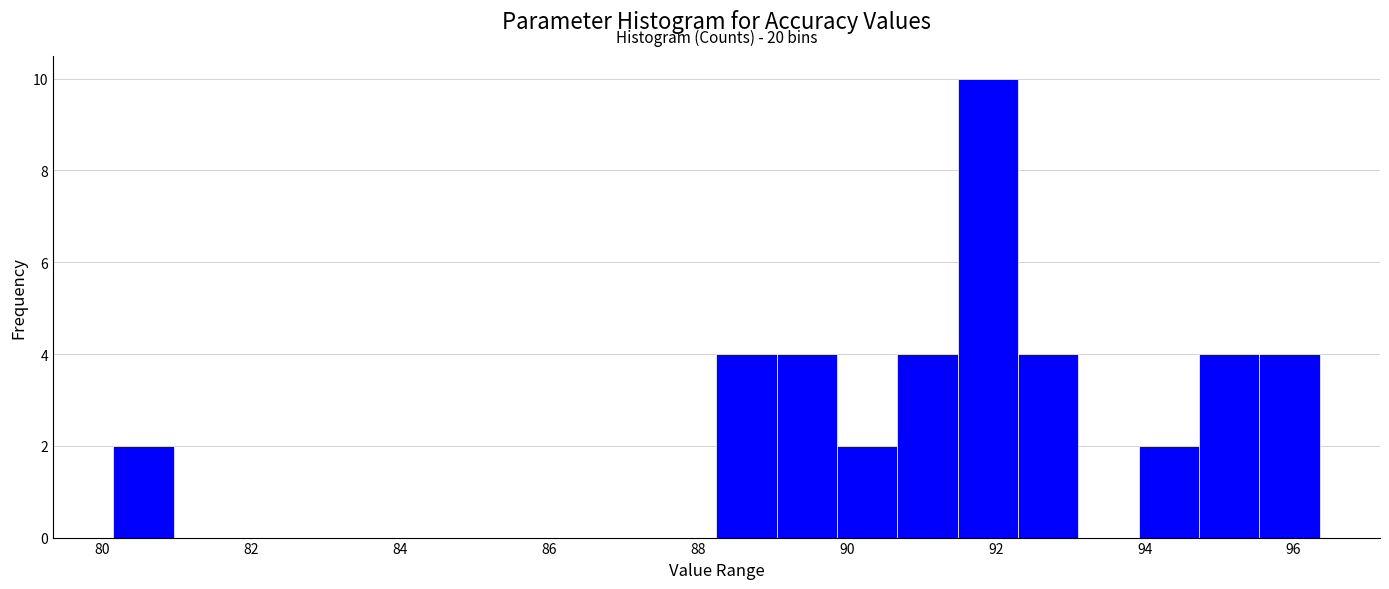

Over which range of the x-axis is the bar tallest?

91.4 to 92.2